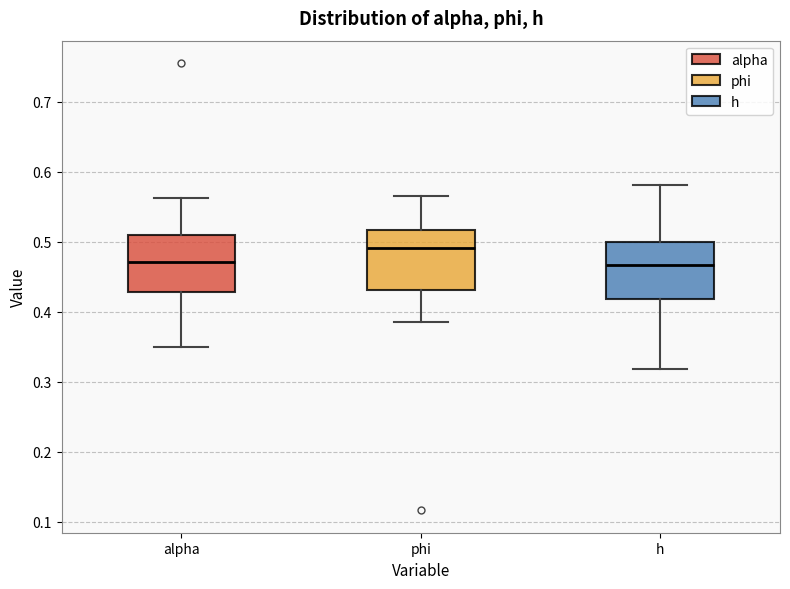

Reading left to right, read every box against the y-axis: the position of its median line, the range the box covers, and the ends of its whiskers. The values are not printed on the chart, so give them approximately, as read against the axis.

alpha: median 0.47, box 0.43 to 0.51, whiskers 0.35 to 0.56
phi: median 0.49, box 0.43 to 0.52, whiskers 0.39 to 0.57
h: median 0.47, box 0.42 to 0.50, whiskers 0.32 to 0.58